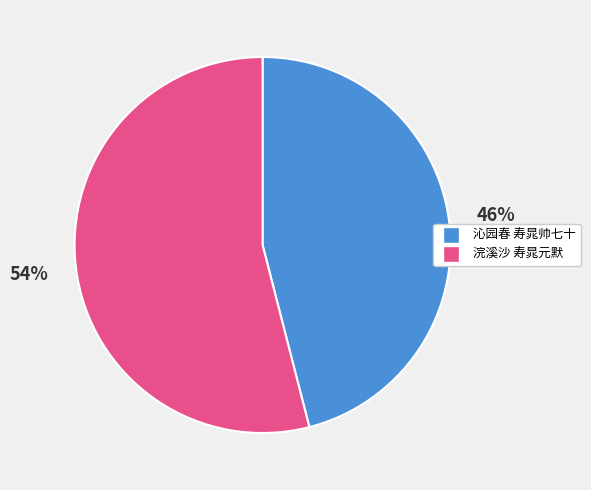

What is the largest slice in the pie chart?

浣溪沙 寿晁元默